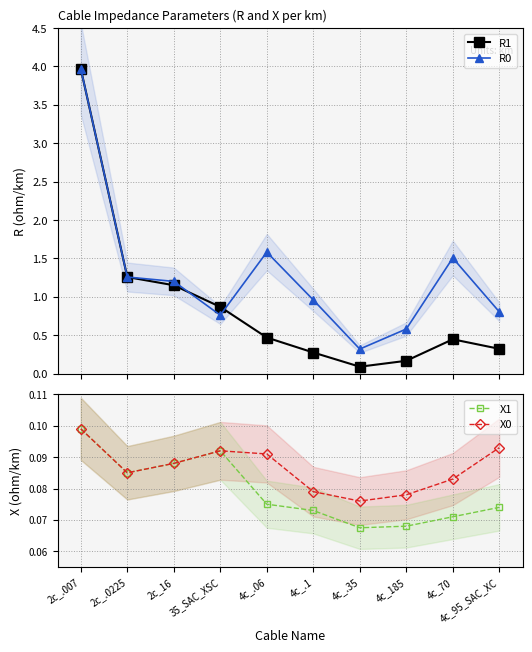

In X1, how many points are higher than both neighbors (excluding endpoints)?

1